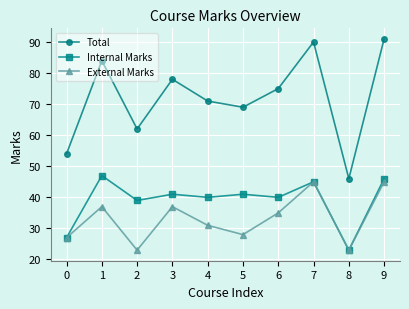

At which label is Total closest to 68?

5